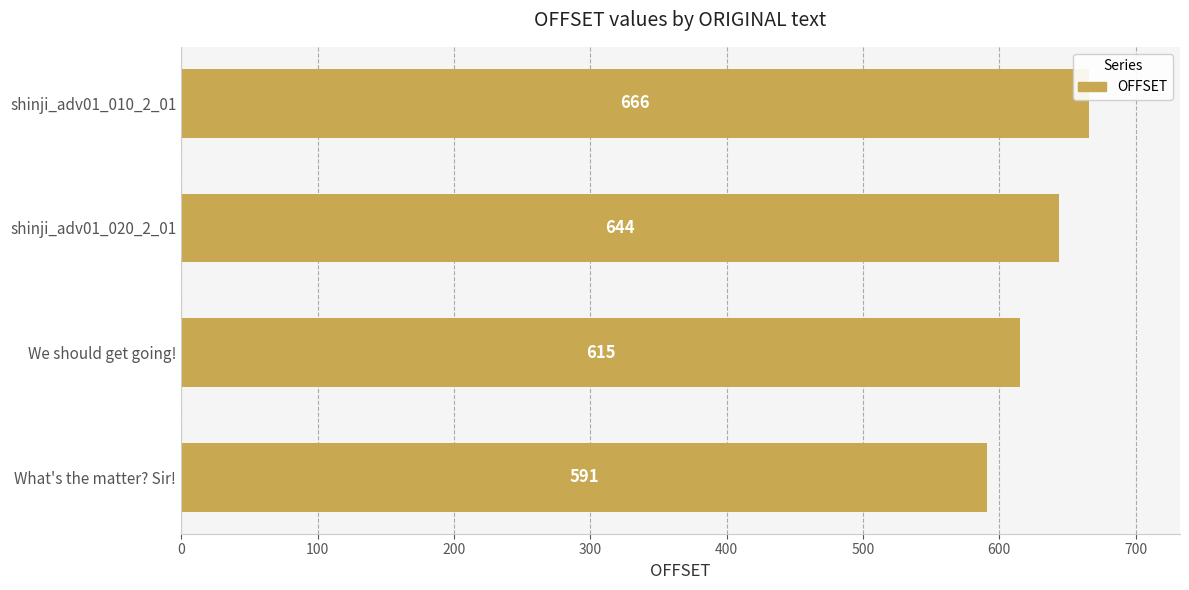

Read the value at shinji_adv01_010_2_01, to the nearest 5.

665